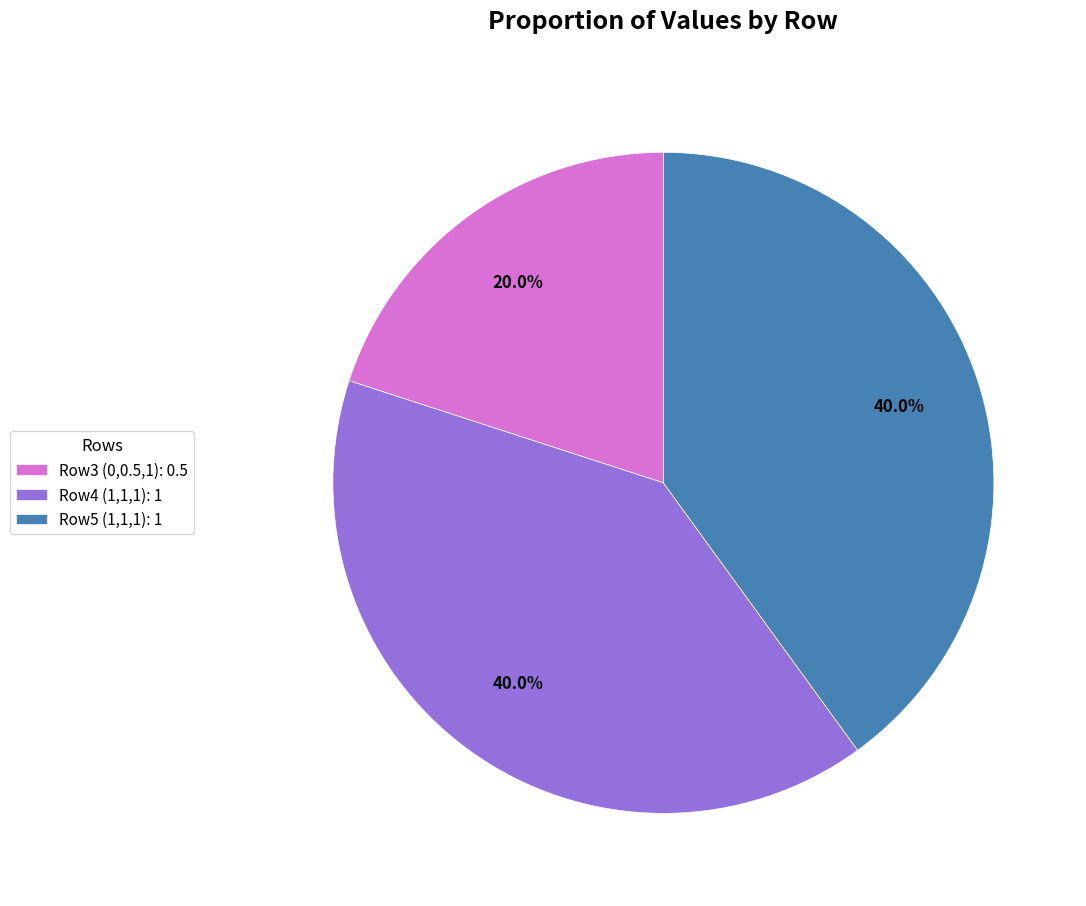

Approximately how many times larger is the value at Row5 (1,1,1): 1 compared to Row4 (1,1,1): 1?

1.0